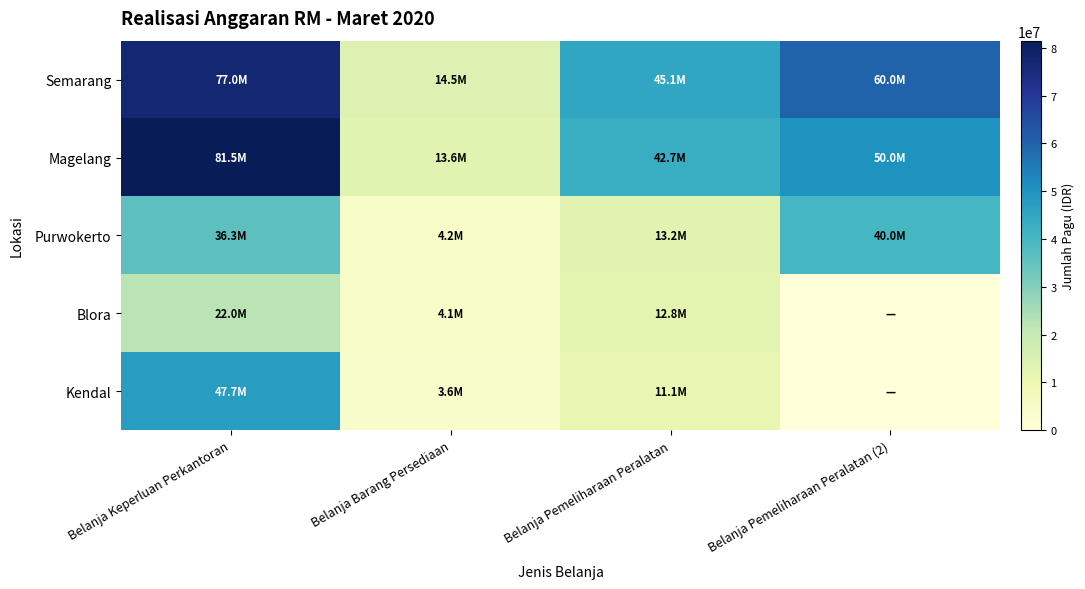

Reading right to left, list all the values displayed in this chart.

Semarang: Belanja Pemeliharaan Peralatan (2)=60000000	Belanja Pemeliharaan Peralatan=45098707	Belanja Barang Persediaan=14483696	Belanja Keperluan Perkantoran=76979296
Magelang: Belanja Pemeliharaan Peralatan (2)=50000000	Belanja Pemeliharaan Peralatan=42716133	Belanja Barang Persediaan=13641304	Belanja Keperluan Perkantoran=81514493
Purwokerto: Belanja Pemeliharaan Peralatan (2)=40000000	Belanja Pemeliharaan Peralatan=13189244	Belanja Barang Persediaan=4211957	Belanja Keperluan Perkantoran=36285714
Blora: Belanja Pemeliharaan Peralatan (2)=0	Belanja Pemeliharaan Peralatan=12848877	Belanja Barang Persediaan=4103260	Belanja Keperluan Perkantoran=22031056
Kendal: Belanja Pemeliharaan Peralatan (2)=0	Belanja Pemeliharaan Peralatan=11147039	Belanja Barang Persediaan=3559783	Belanja Keperluan Perkantoran=47689441